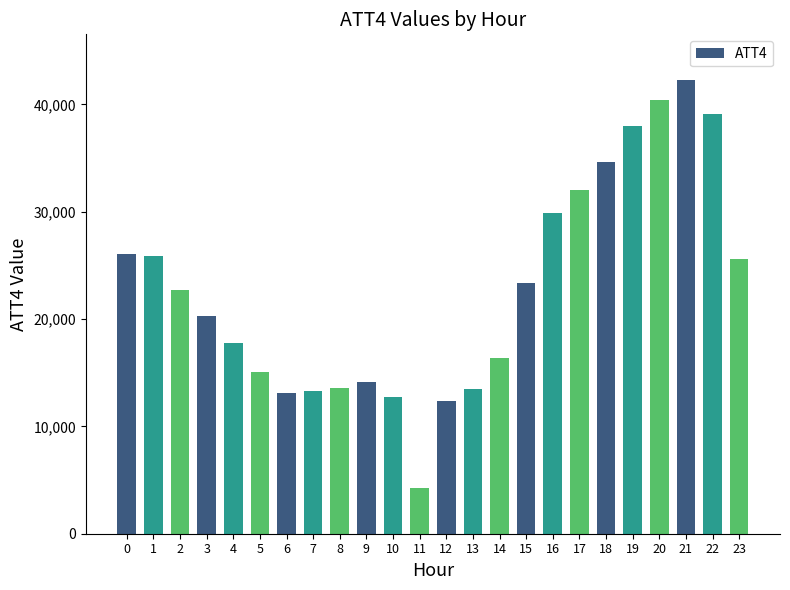

What is the difference between the second highest and second lowest values?

28000